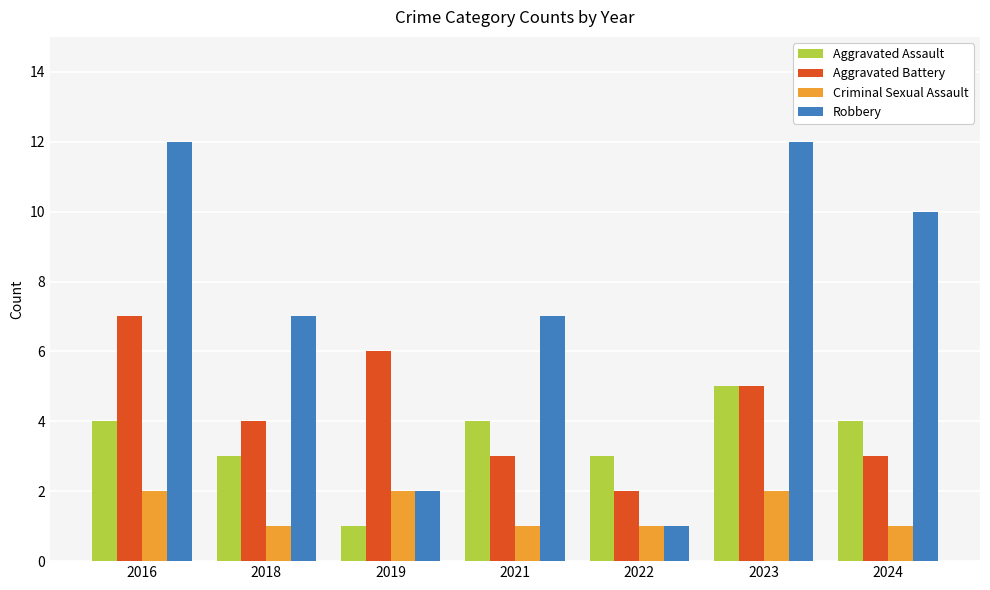

Is it true that Robbery equals 12 at 2016?

True